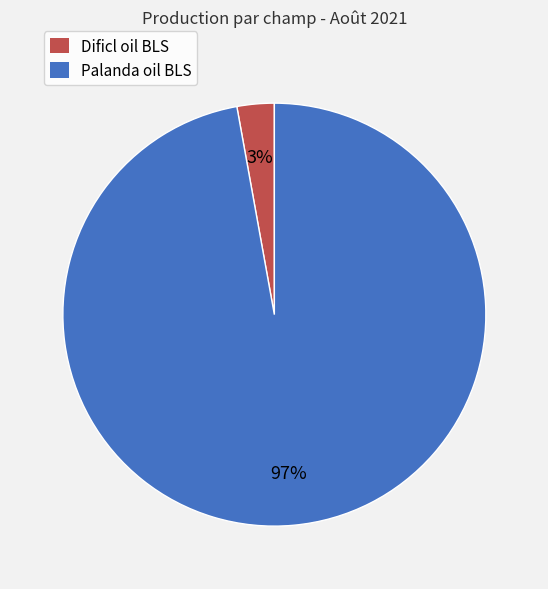

Combined, do Dificl oil BLS and Palanda oil BLS account for over 50%?

Yes